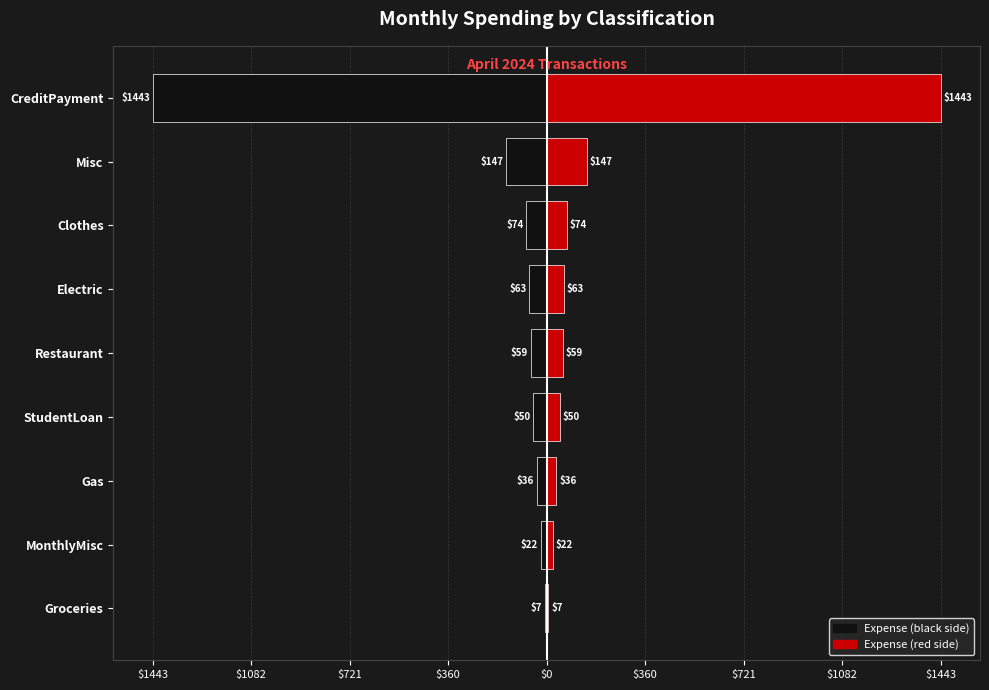

What is the greatest value displayed?

1443.4